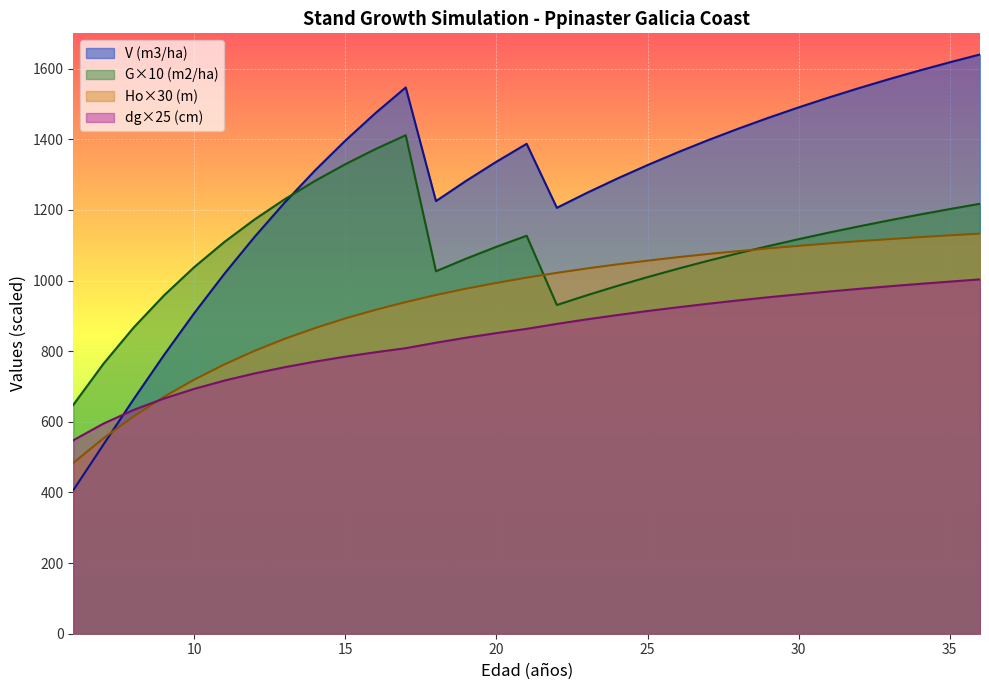

Between 24 and 7, which is larger?

24